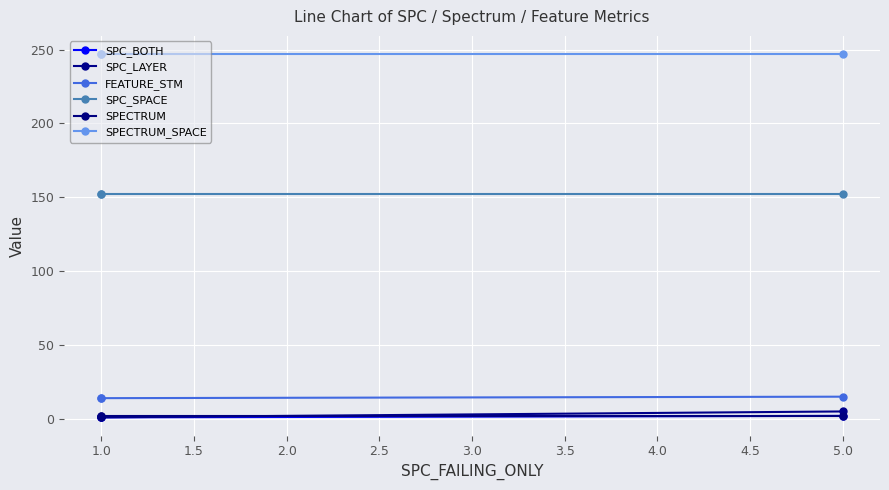

What is the label of the 2nd point from the right?

1.0